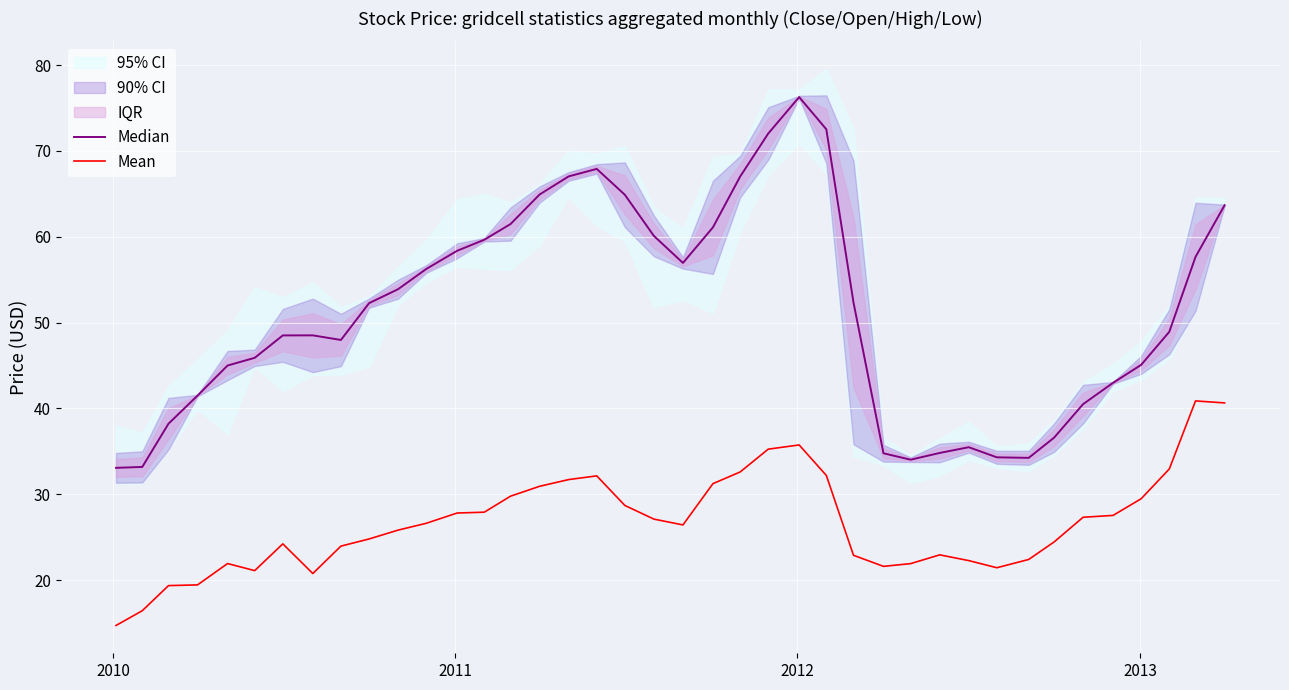

What is the minimum value for Mean?

14.7